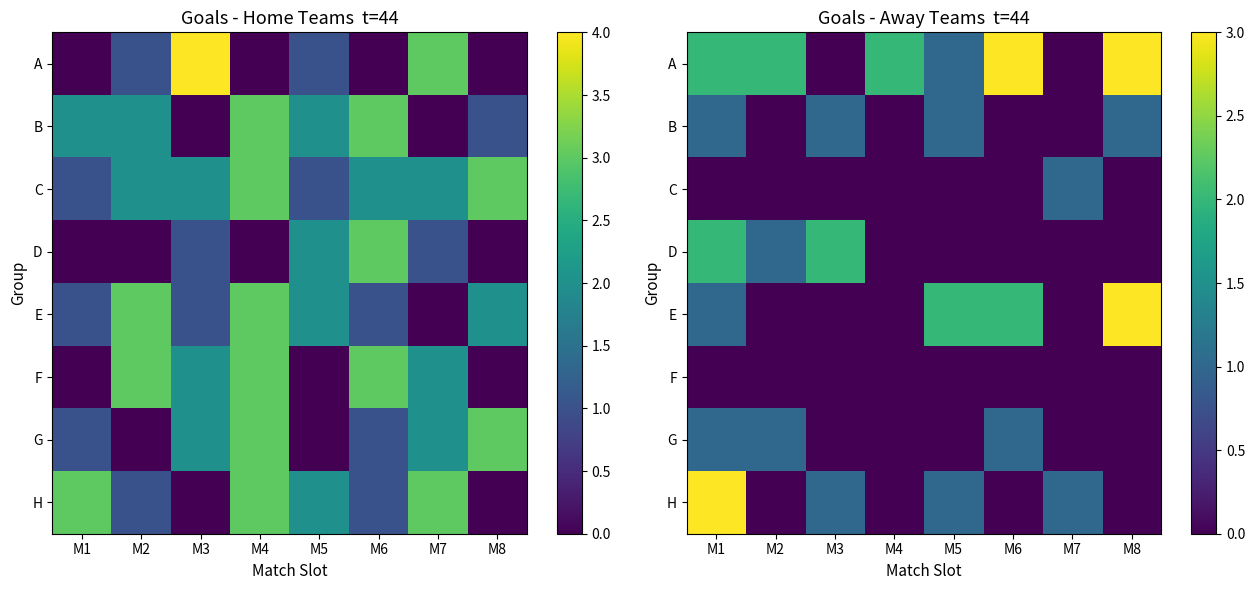

Count the B values in the range 0 to 1.

8